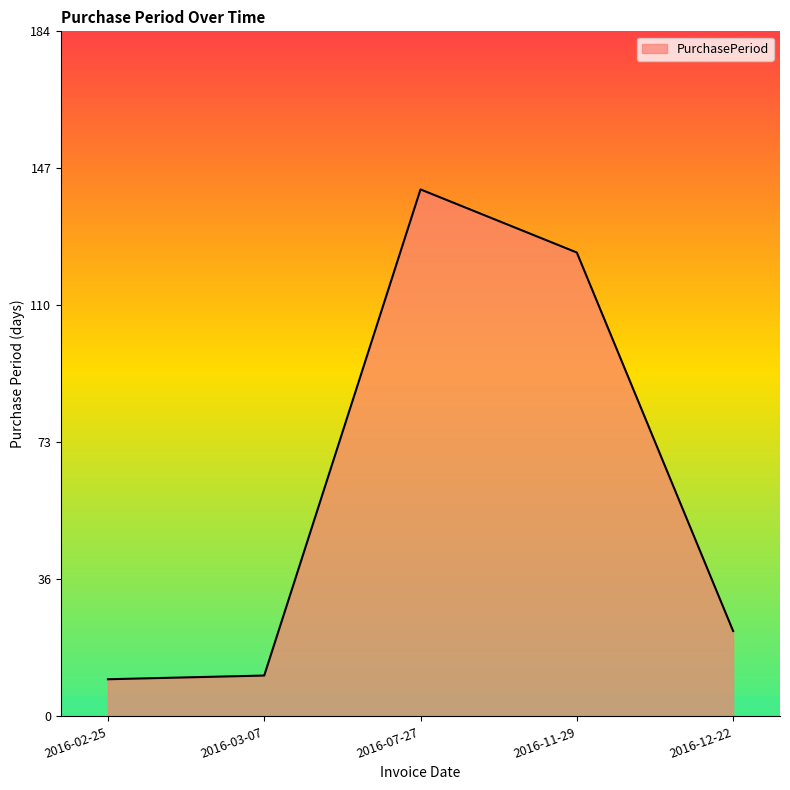

What is the maximum value shown in the chart?

142